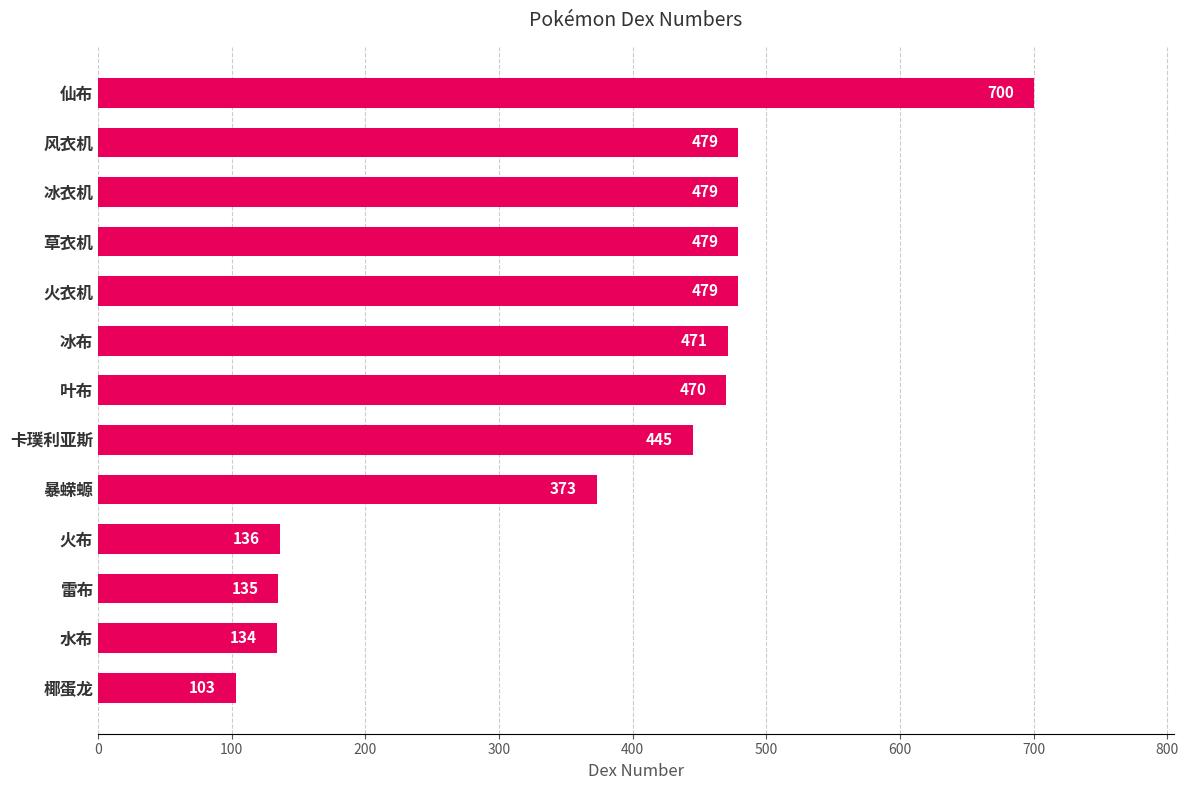

Reading bottom to top, what are all the values shown in this chart?

103	134	135	136	373	445	470	471	479	479	479	479	700